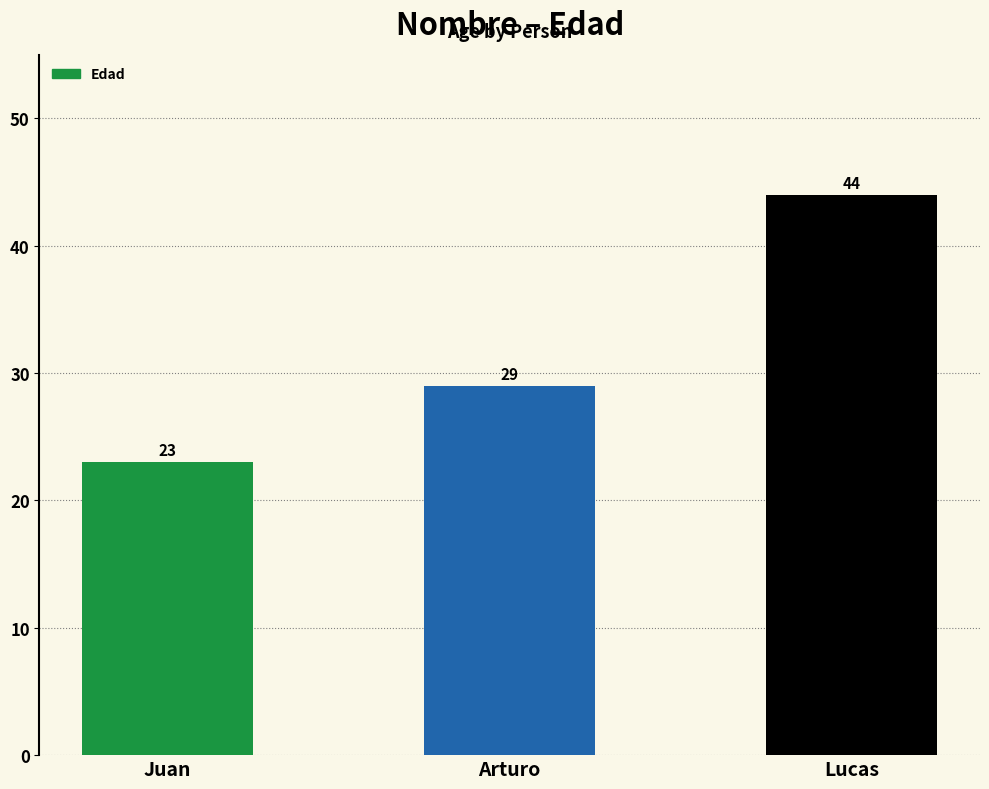

Where is the data nearest to the value 33?

Arturo